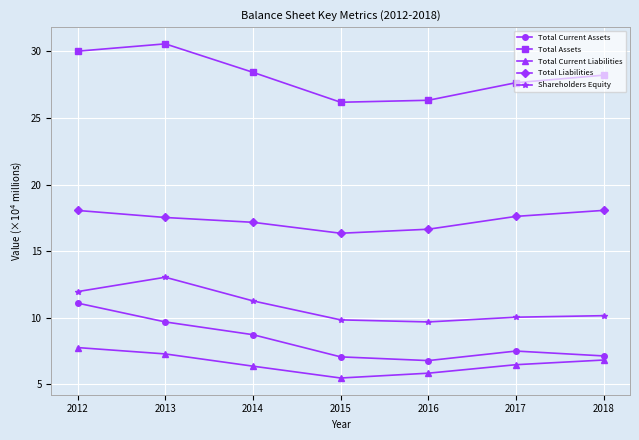

What is the value of the Total Liabilities point at the 5th from the left?

16.6